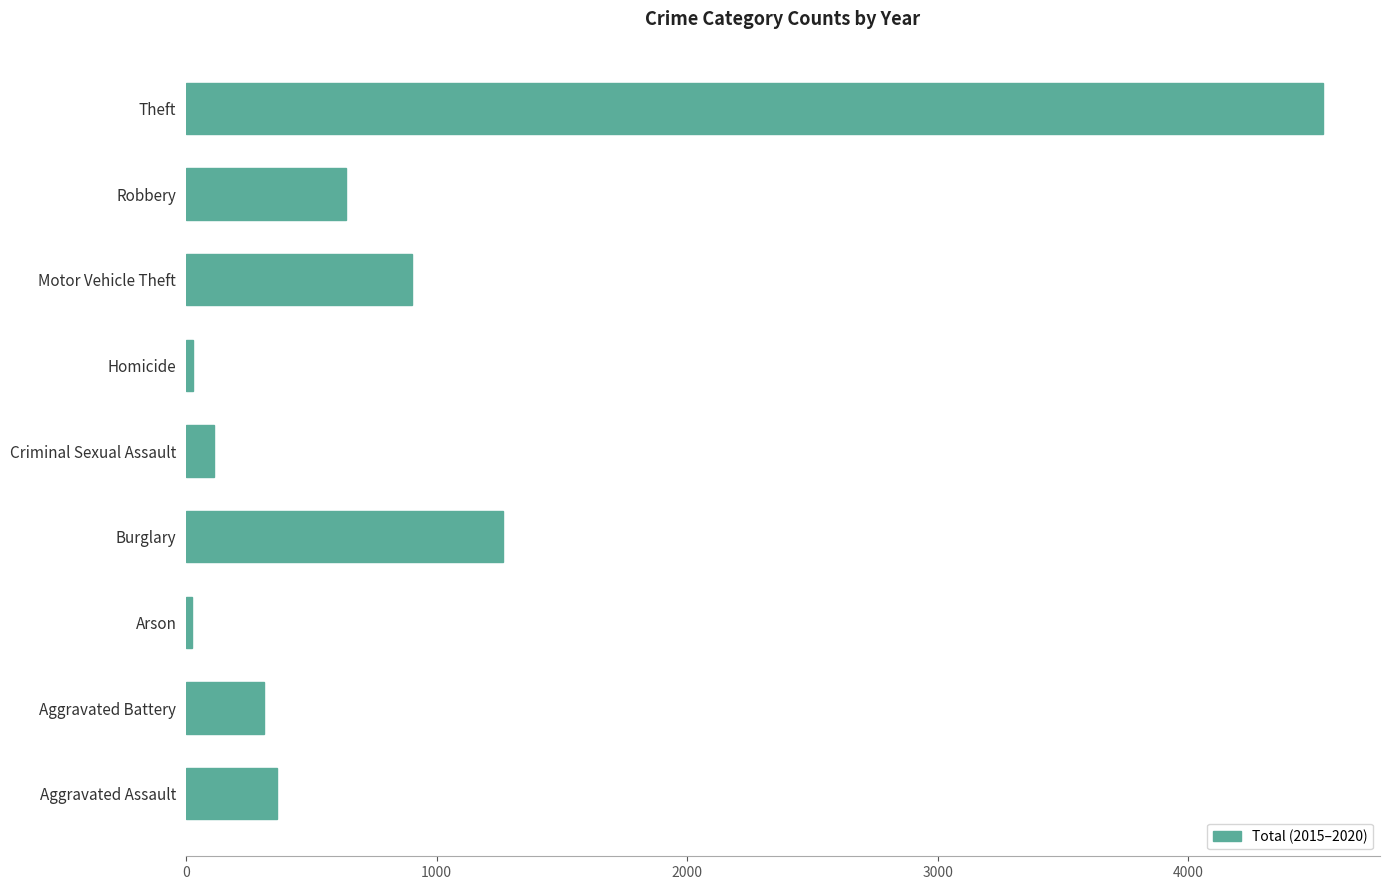

What is the maximum value shown in the chart?

4539